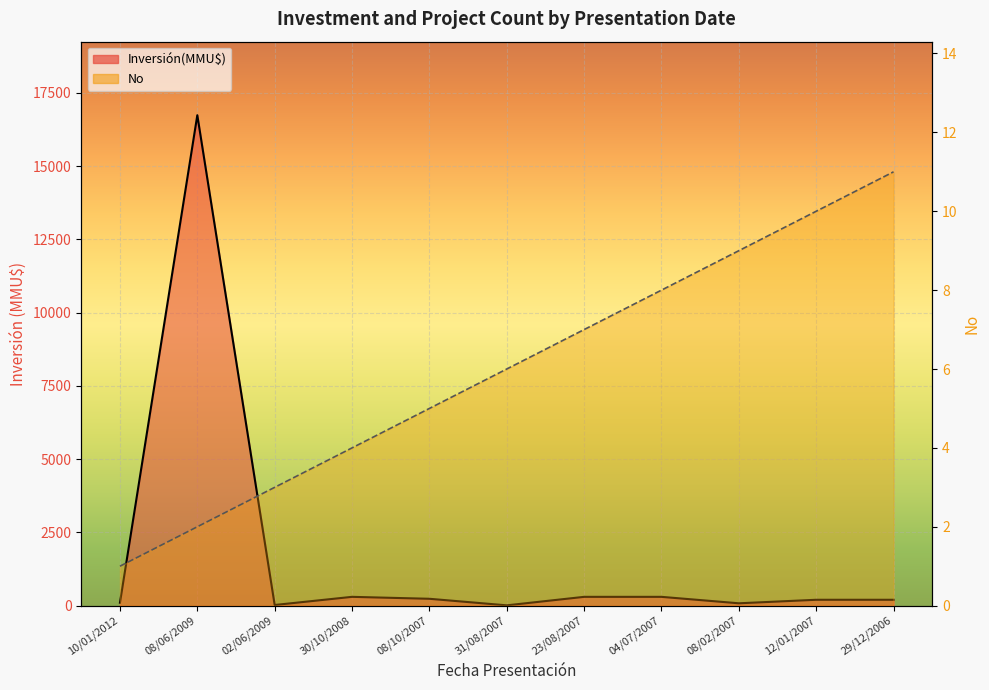

Does the chart display data point markers on the line(s)?

No